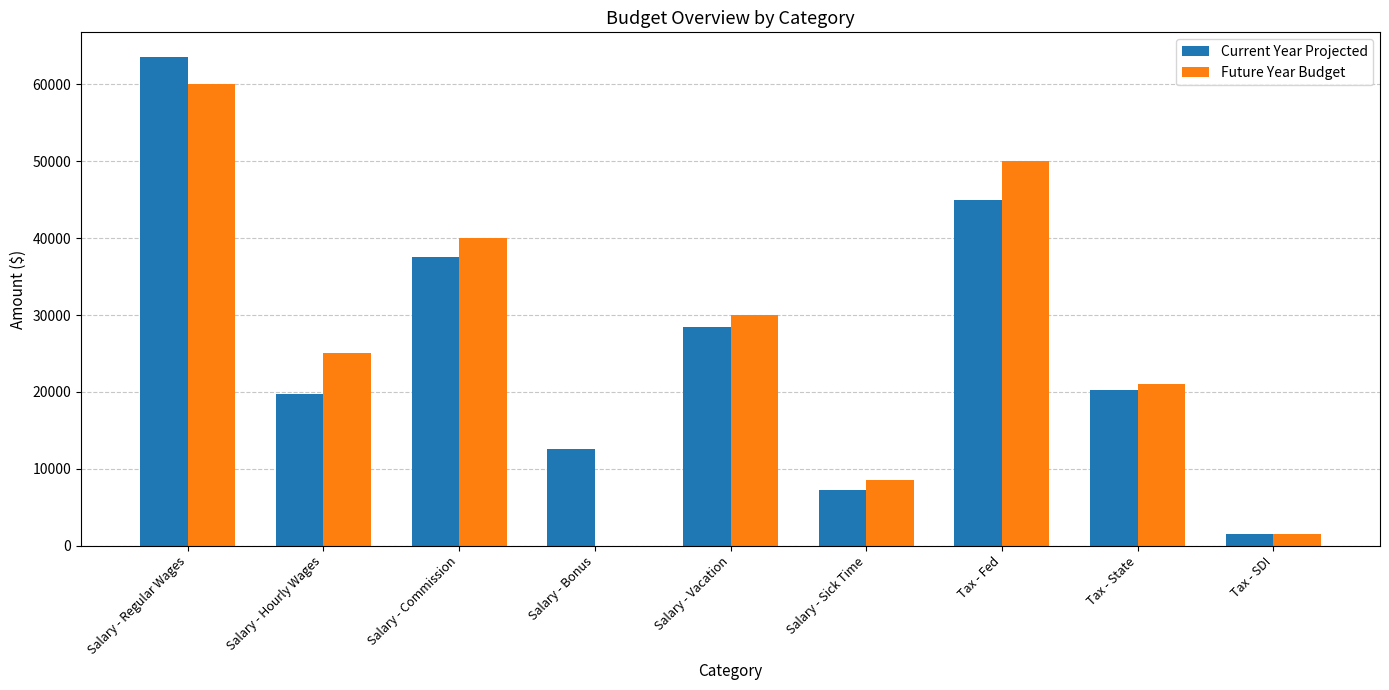

What is the sum of the Current Year Projected values at Tax - State and Salary - Bonus?

32892